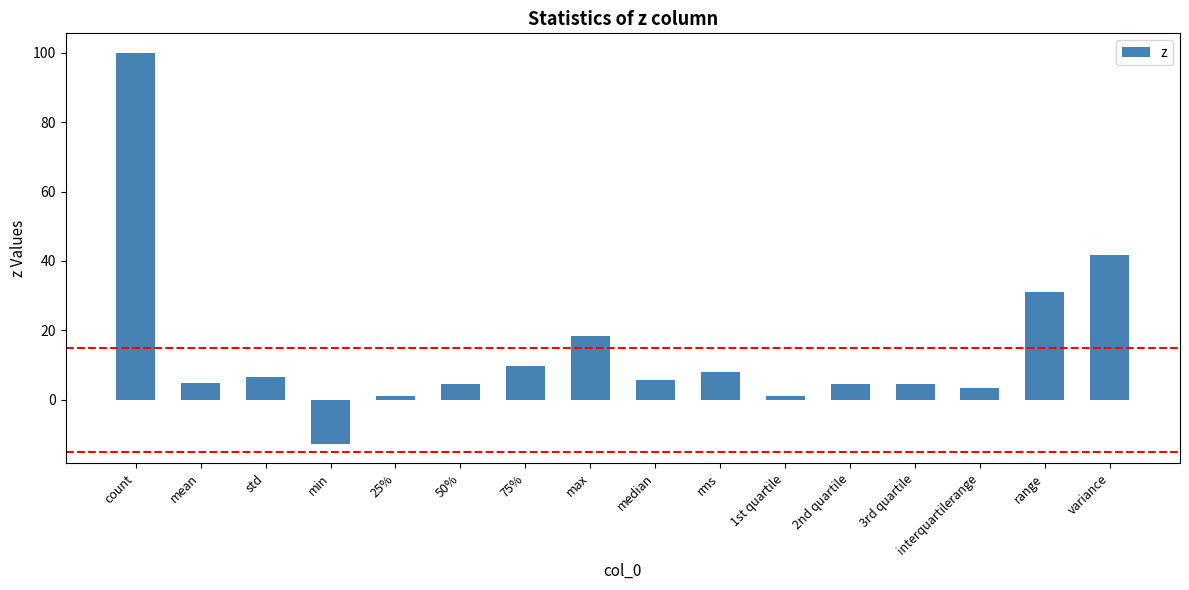

What is the change in value from std to range?

+24.7